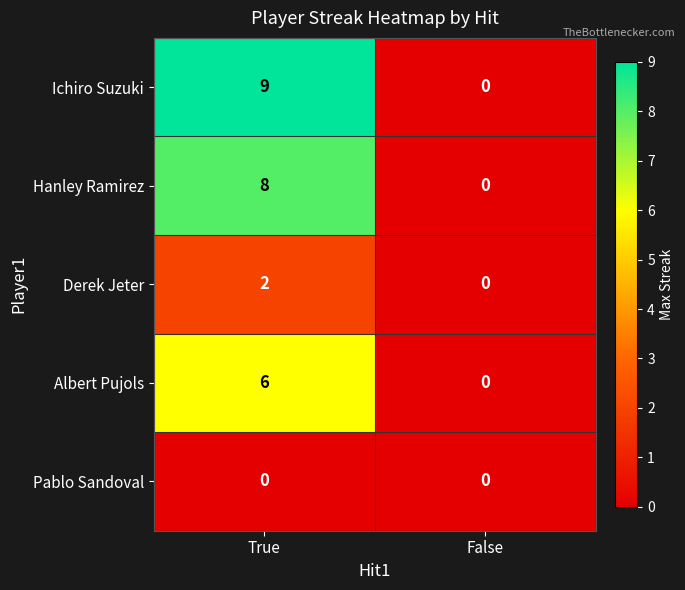

What is the difference between the Ichiro Suzuki values at True and False?

9